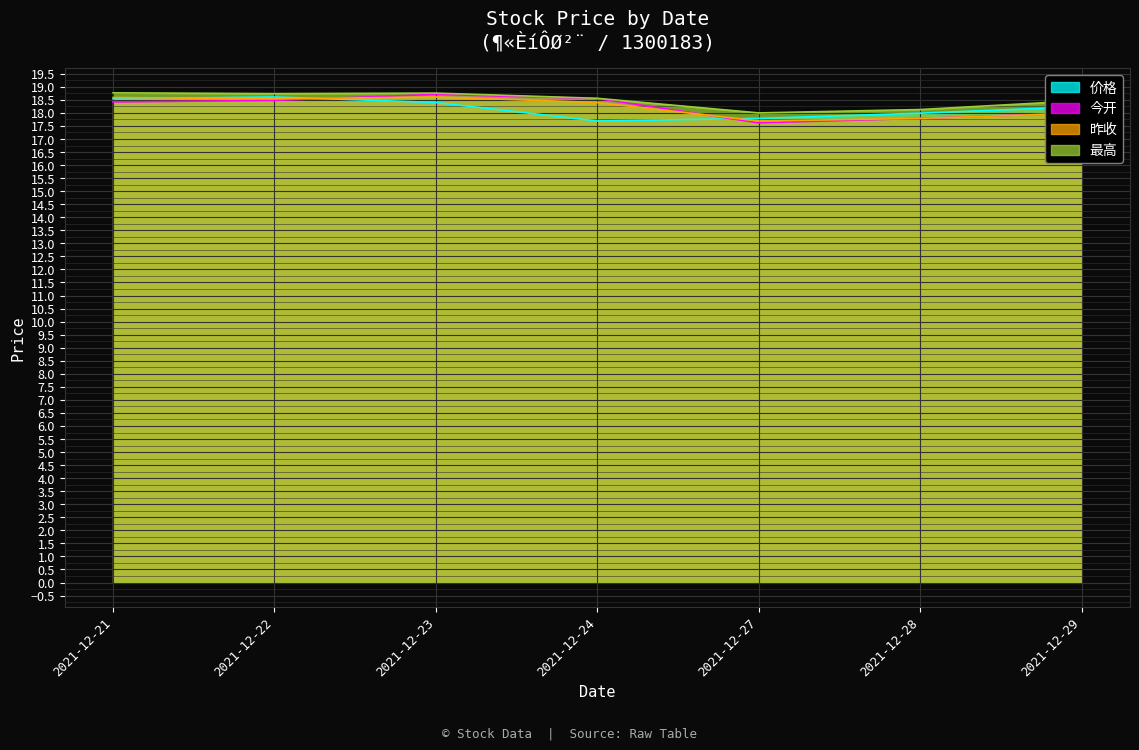

Where is the first local minimum for 今开?

2021-12-27